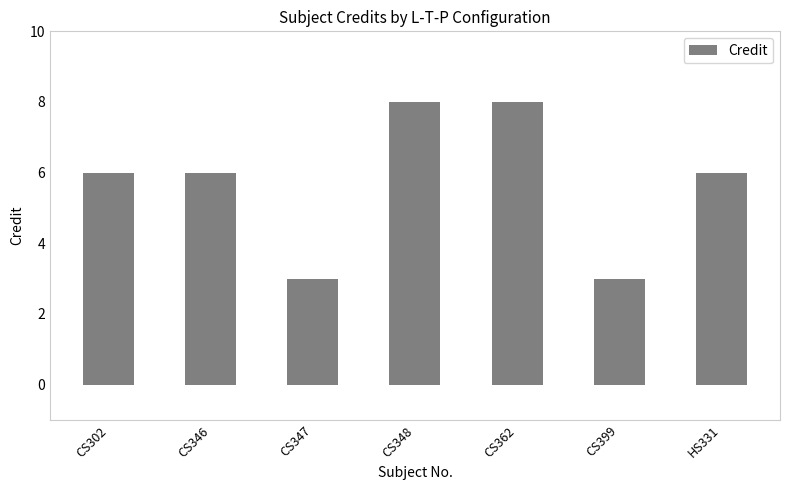

What is the label of the 4th bar from the left?

CS348